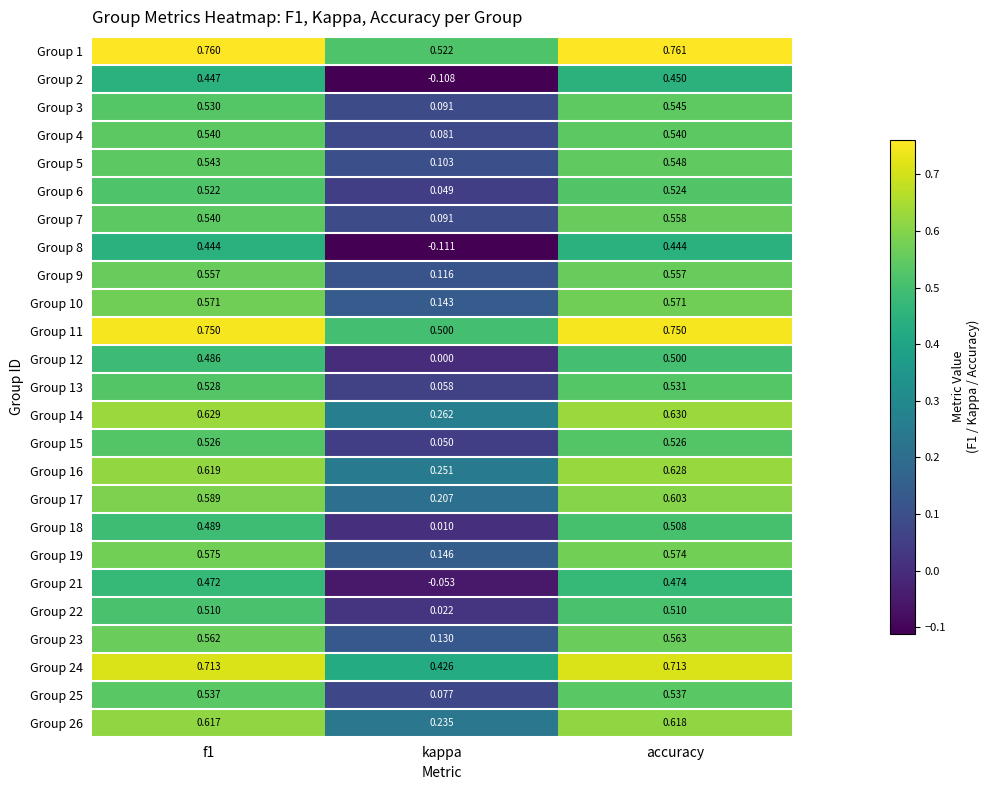

What is the total value across all series at kappa?

3.3